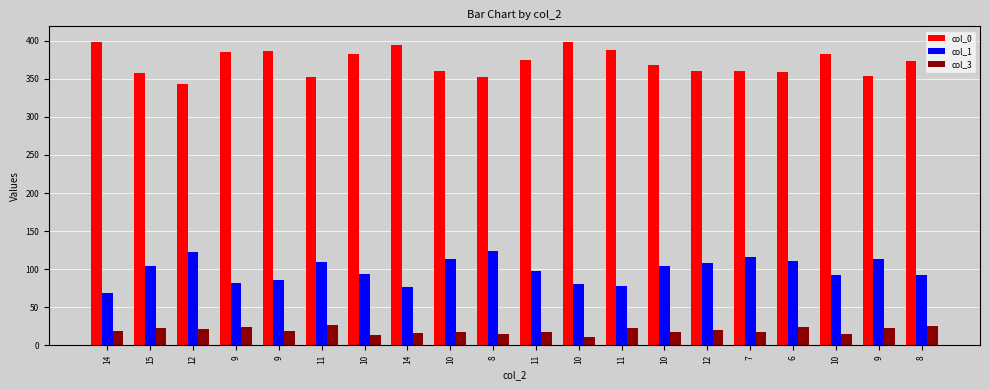

Which series has the widest spread of values?

col_0